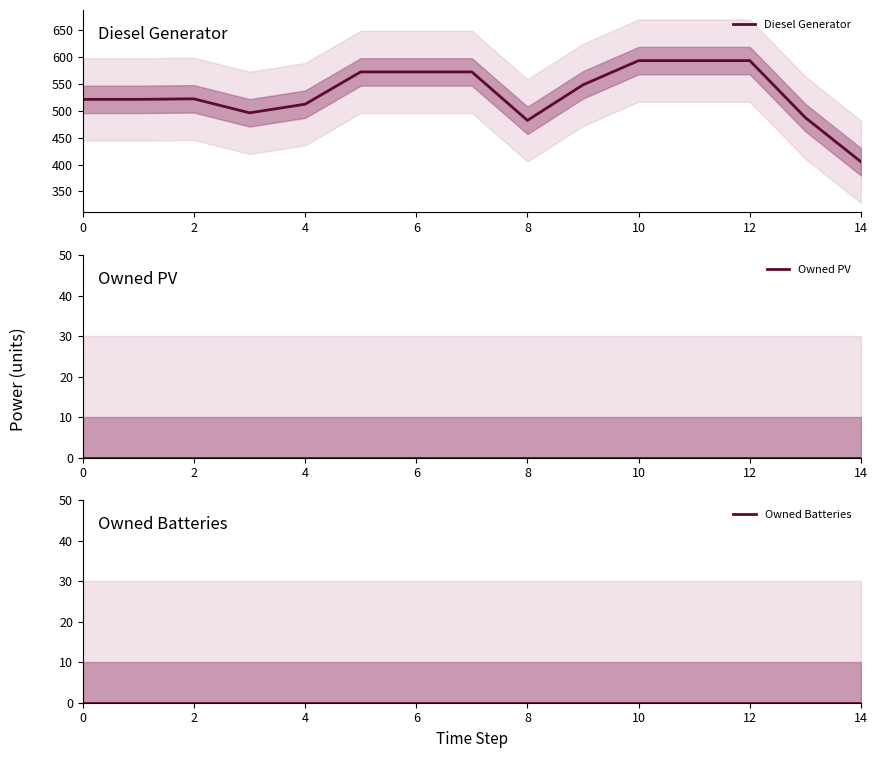

True or false: Owned Batteries and Diesel Generator cross at least once.

False